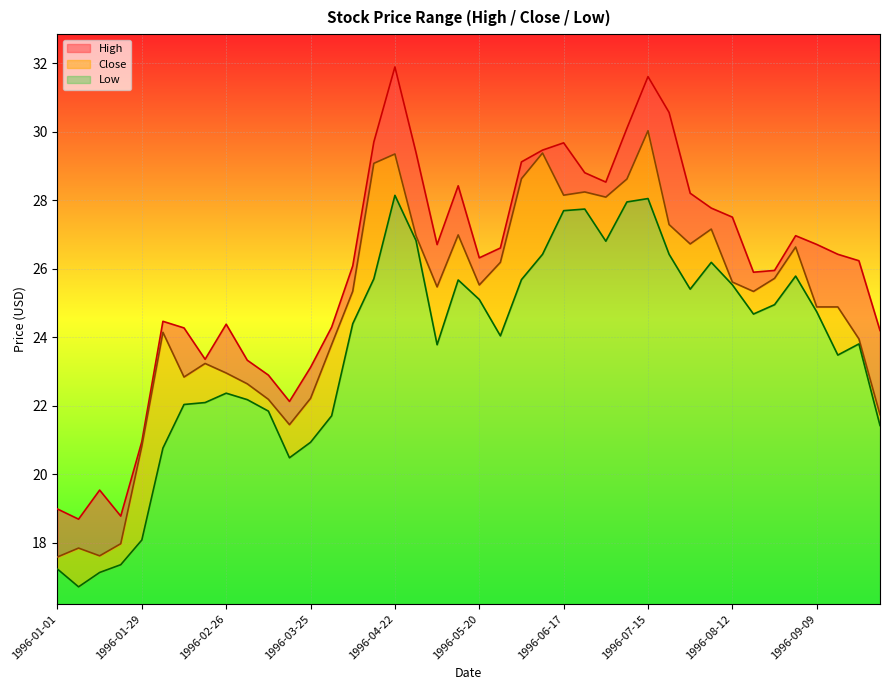

What is the average value of the High series?

25.9